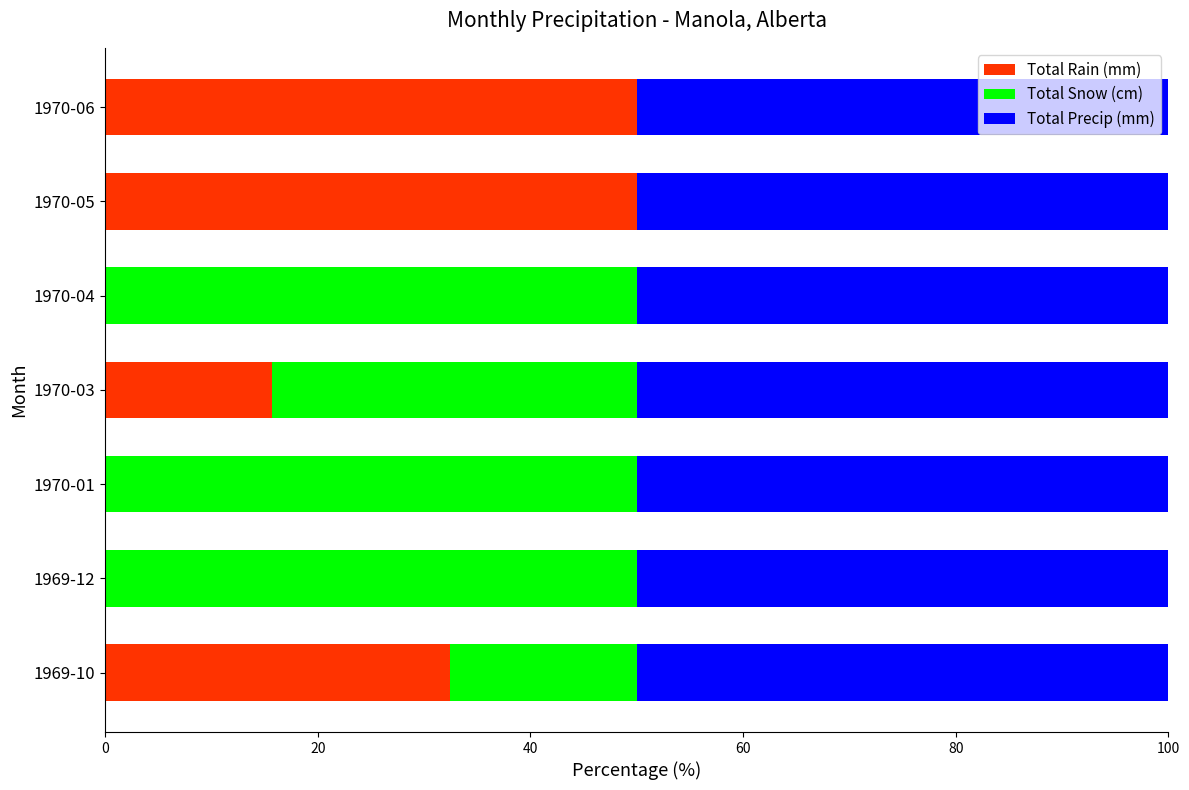

What is the total value across all series at 1969-10?

100.0